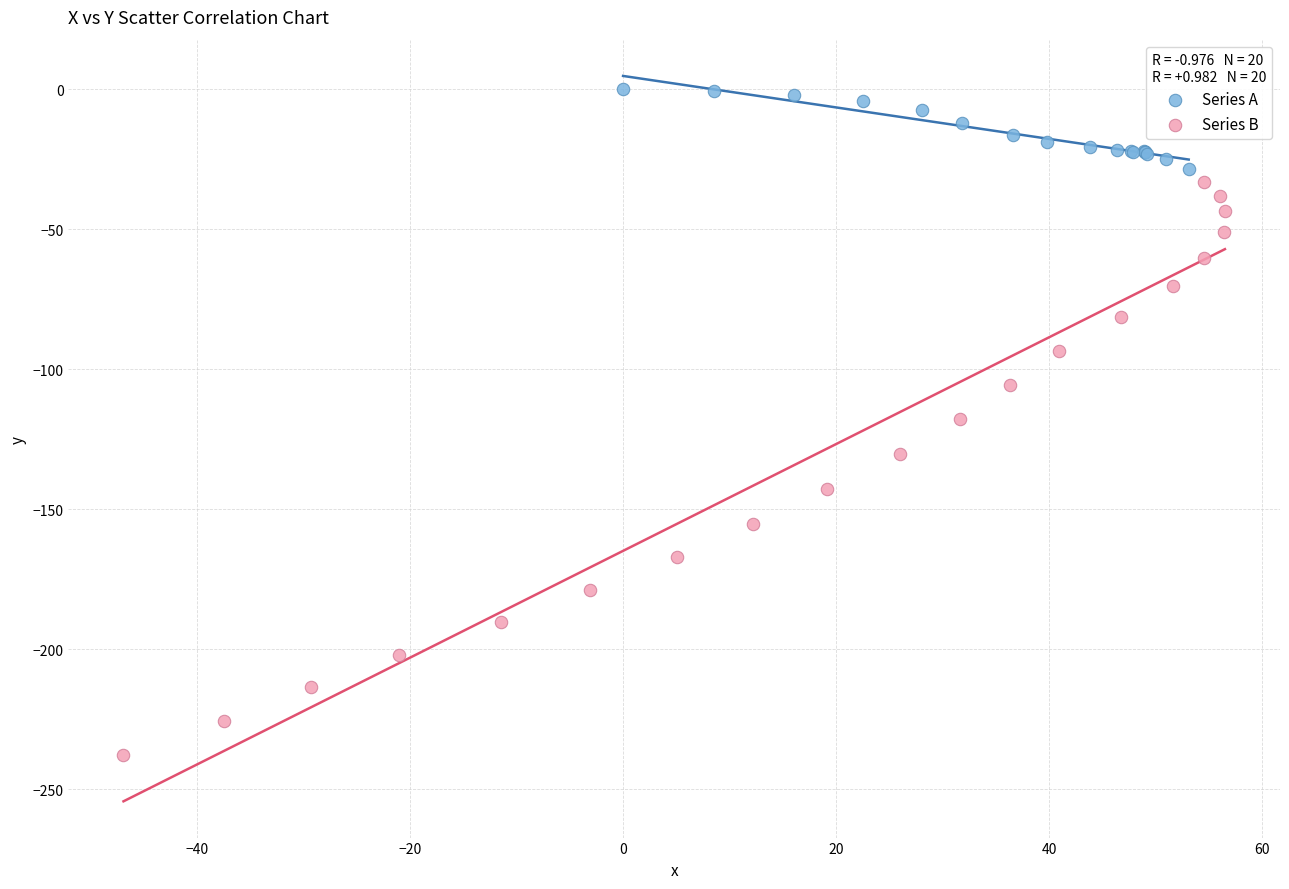

Which series reaches the minimum Y coordinate?

Series B